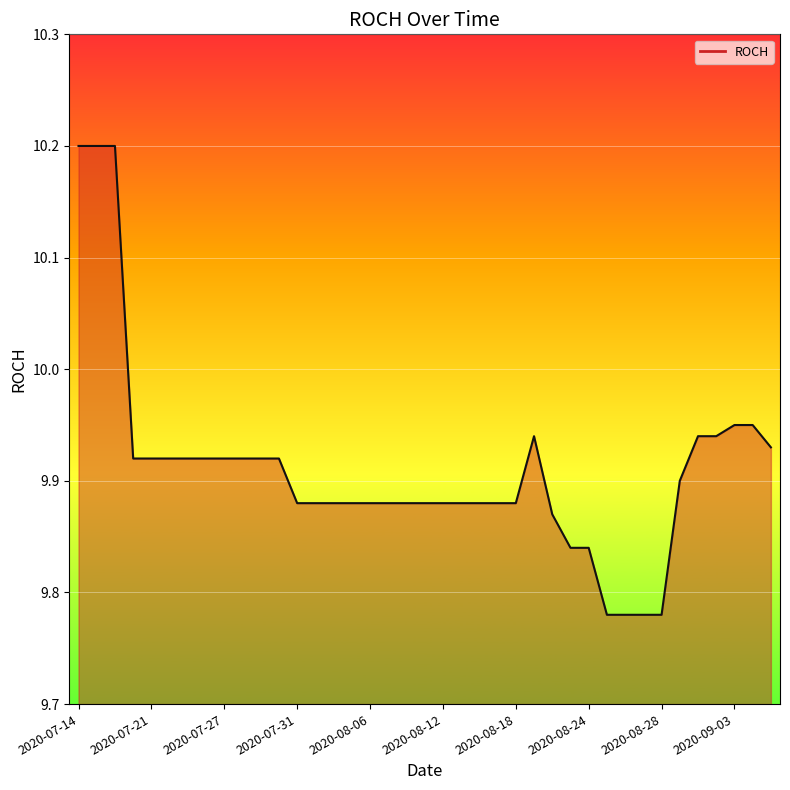

Where is the data nearest to the value 9?

29